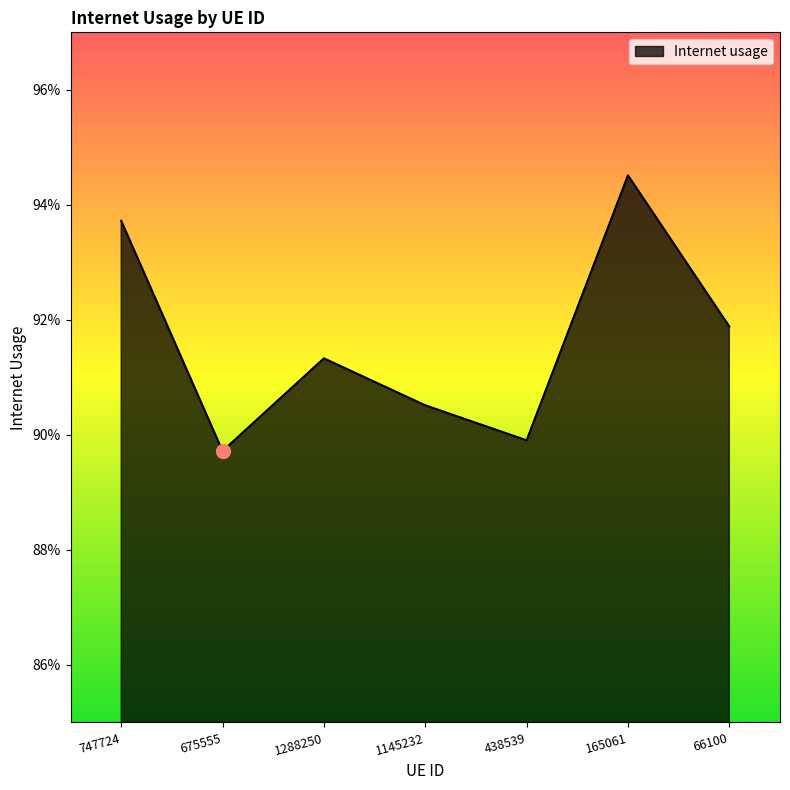

Is this an area chart (filled region under the line)?

Yes